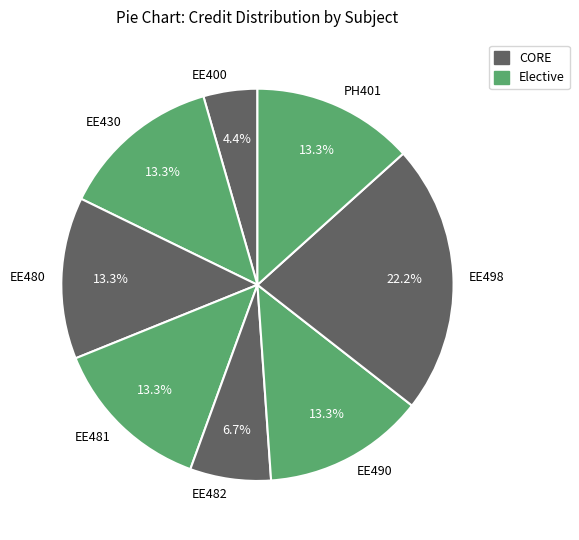

Which category has the biggest portion of the pie?

EE498